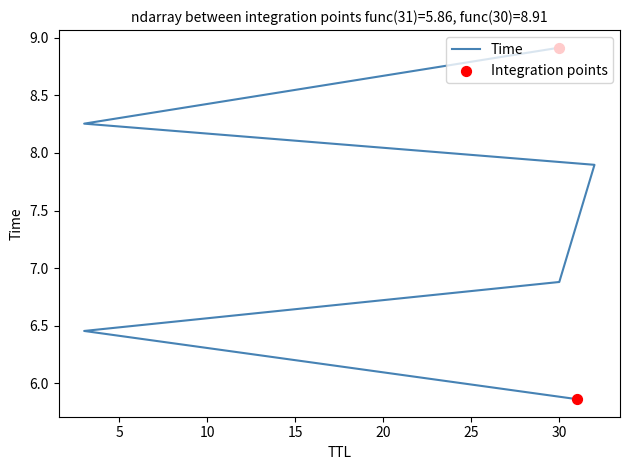

Between 30 and 3, which is larger?

30